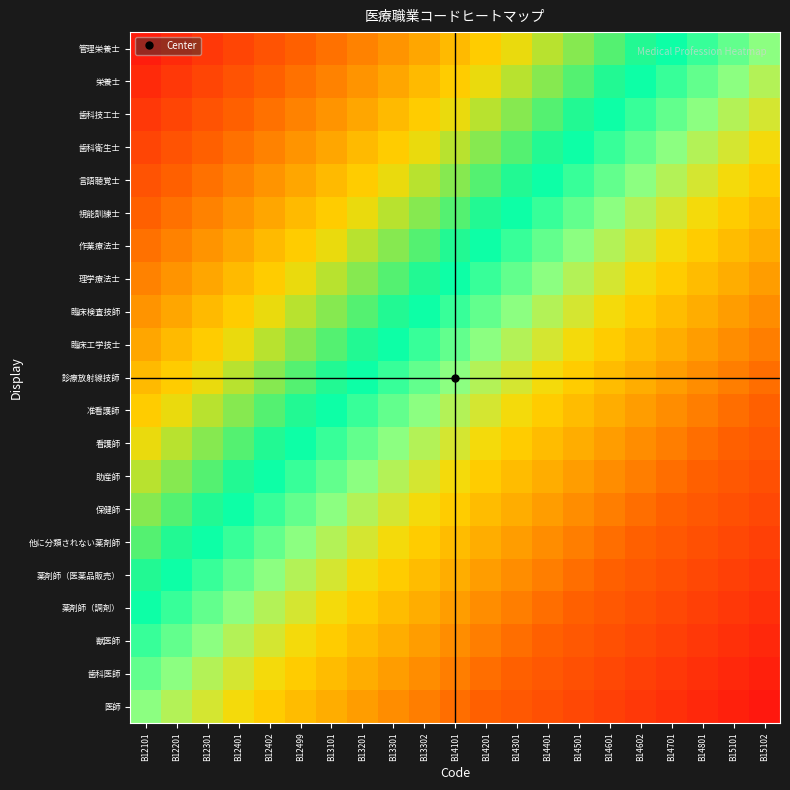

Rank the series by their maximum value, from highest to lowest.

管理栄養士, 栄養士, 歯科技工士, 歯科衛生士, 言語聴覚士, 視能訓練士, 作業療法士, 理学療法士, 臨床検査技師, 臨床工学技士, 診療放射線技師, 准看護師, 看護師, 助産師, 保健師, 他に分類されない薬剤師, 薬剤師（医薬品販売）, 薬剤師（調剤）, 獣医師, 歯科医師, 医師